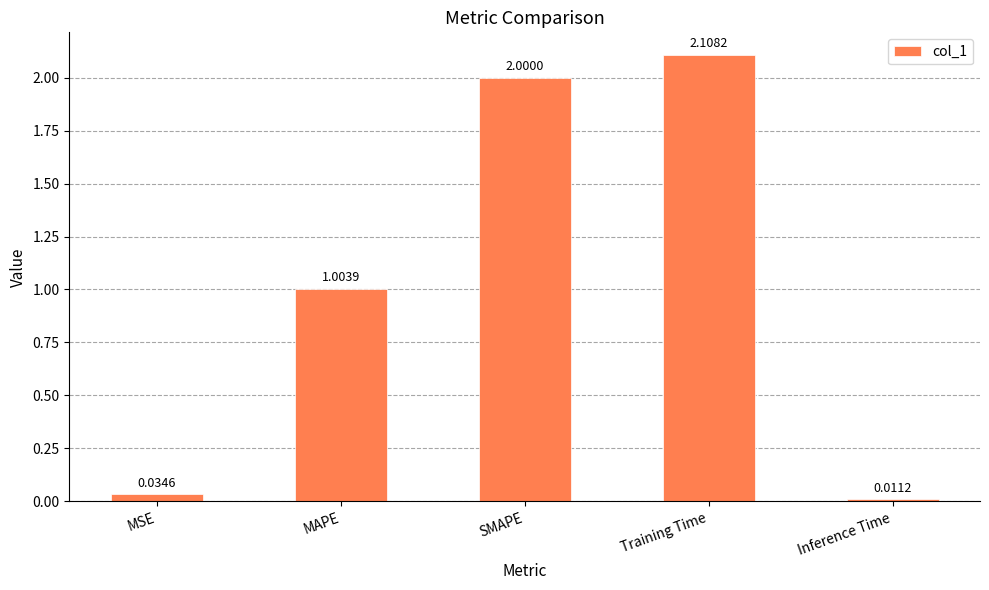

What is the label of the 1st bar from the right?

Inference Time